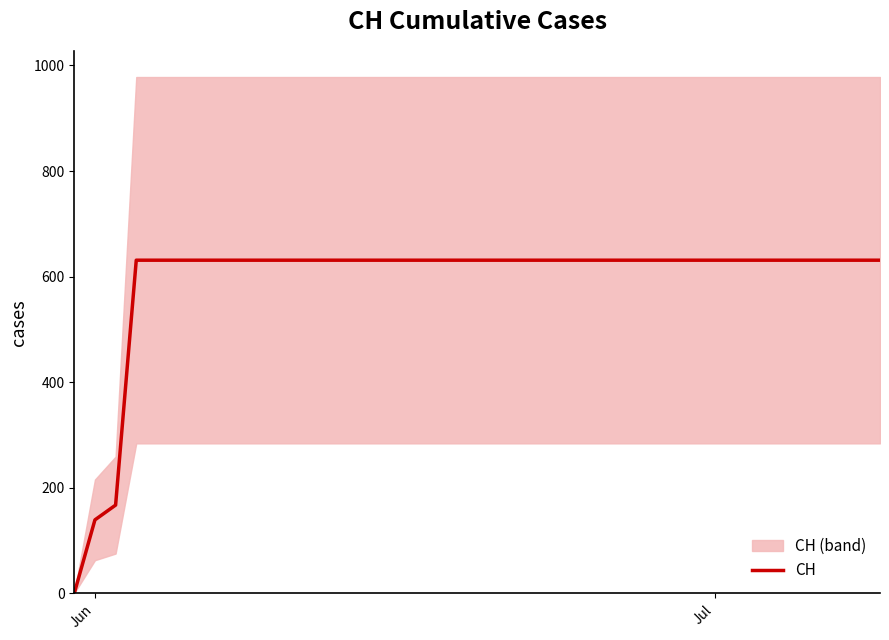

How many lines are shown in the chart?

1